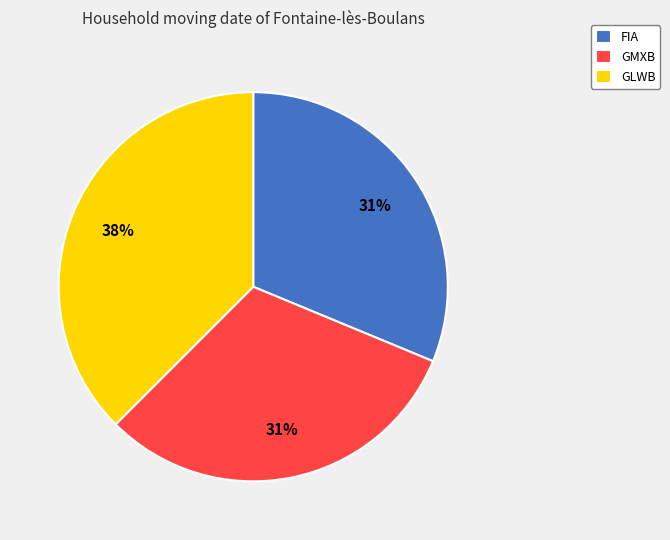

Count the number of slices in the pie.

3